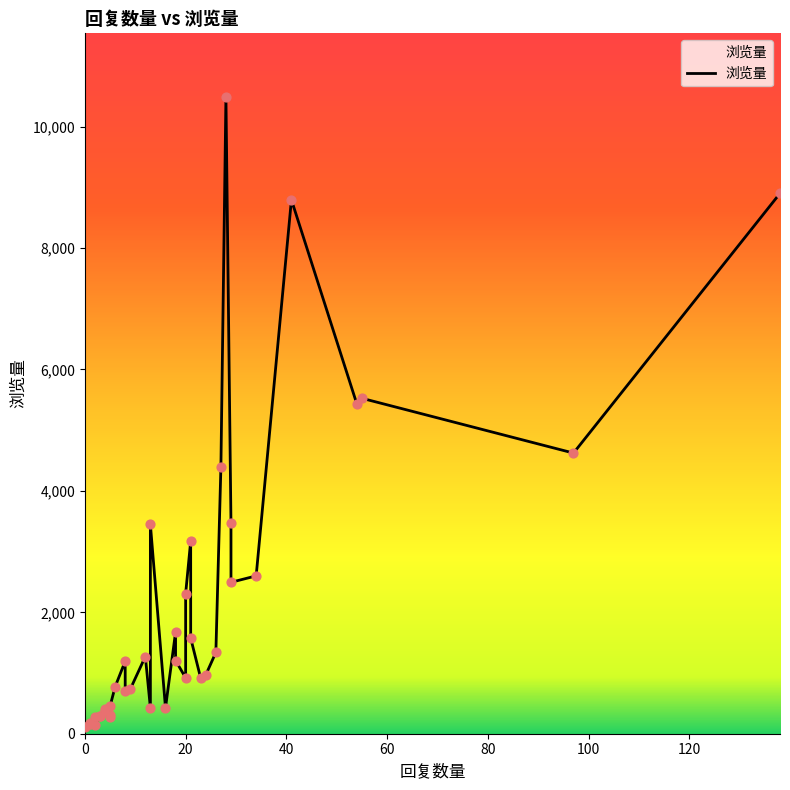

Which has a higher value, 0 or 34?

34